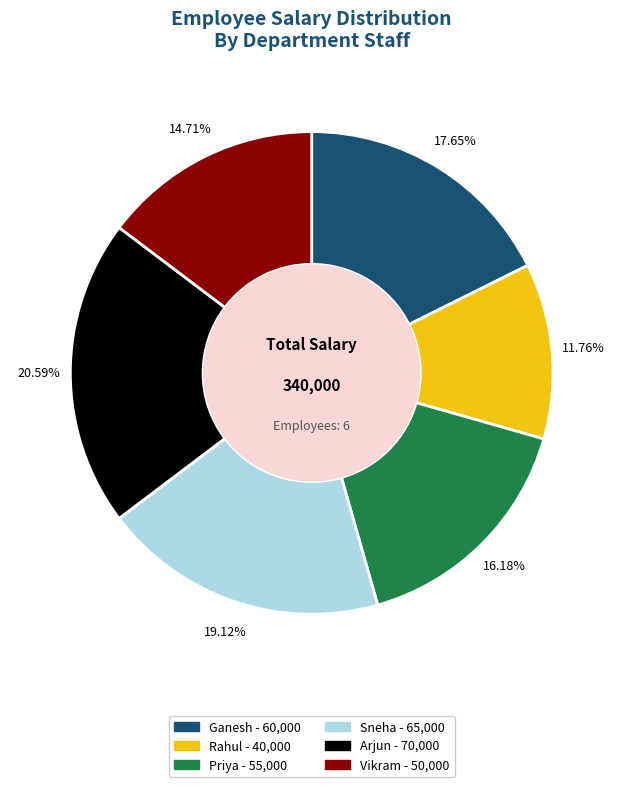

Which slice is the smallest?

Rahul